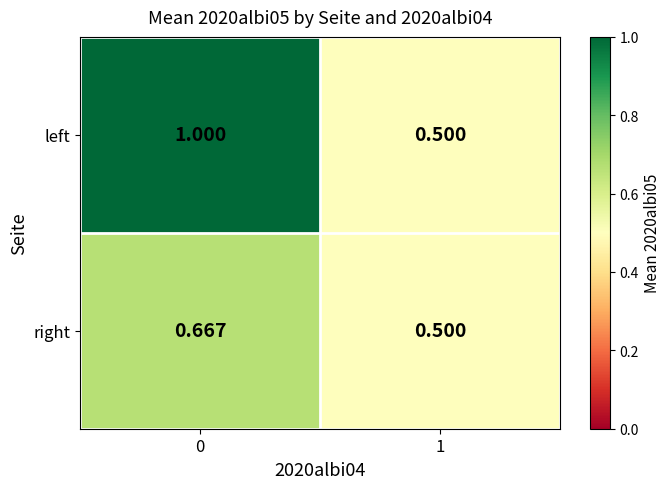

Which series has the largest total across all categories?

left